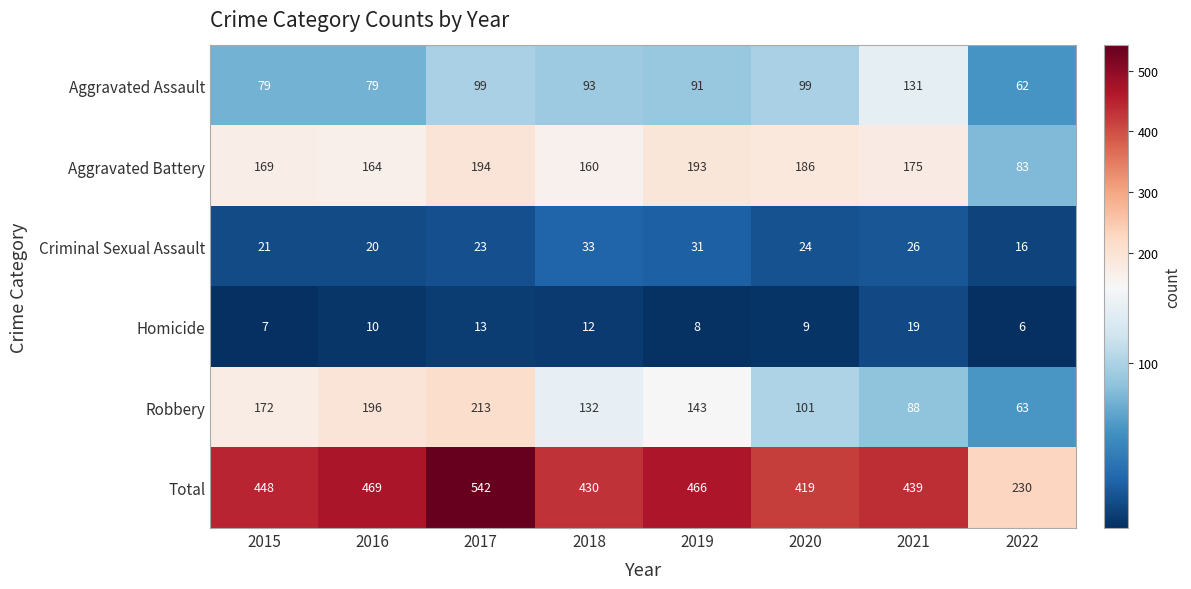

What is the difference between the maximum and minimum values in the Total series?

312